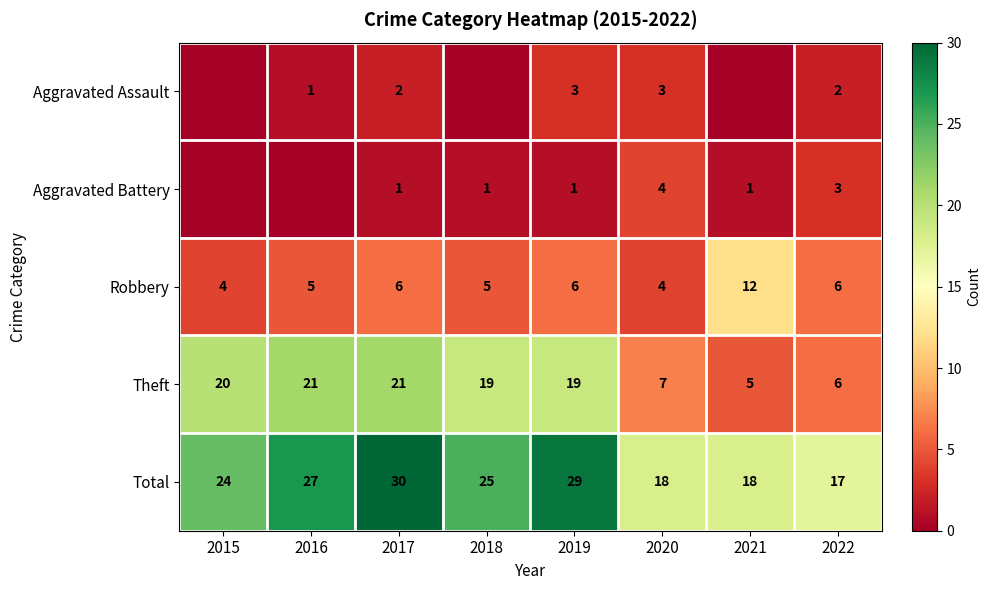

At which label does Total first exceed 25?

2016